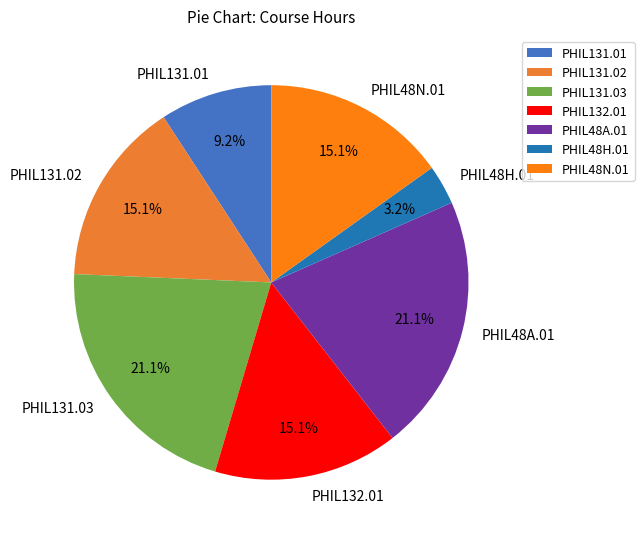

Approximately how many times larger is the value at PHIL131.03 compared to PHIL131.02?

1.4